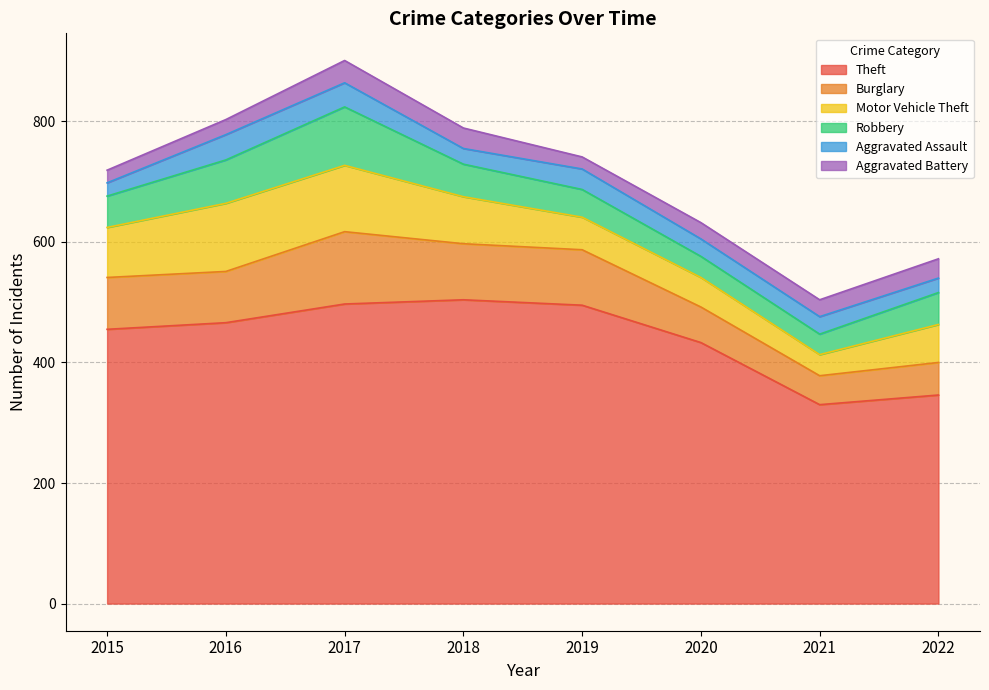

True or false: Motor Vehicle Theft and Aggravated Assault intersect in this chart.

False